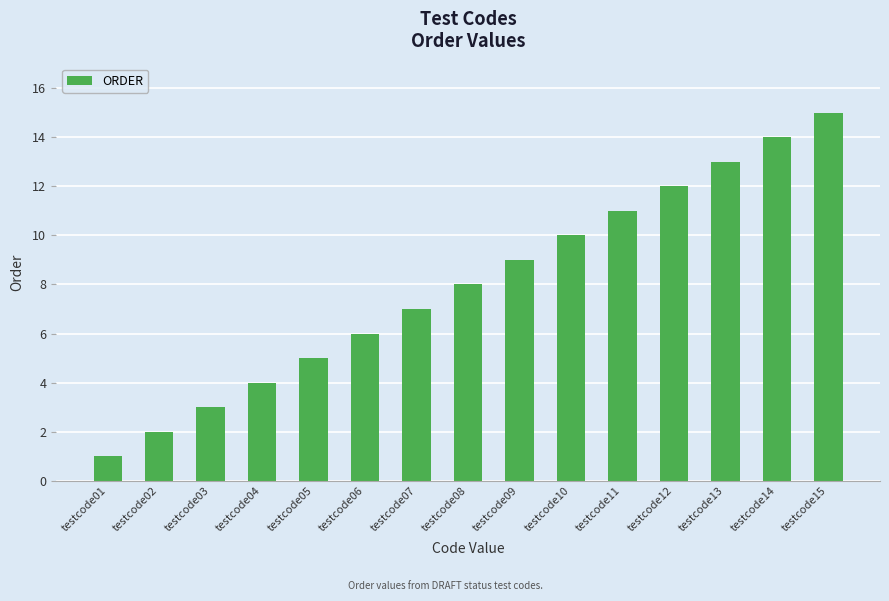

List the labels in order of value, smallest first.

testcode01, testcode02, testcode03, testcode04, testcode05, testcode06, testcode07, testcode08, testcode09, testcode10, testcode11, testcode12, testcode13, testcode14, testcode15